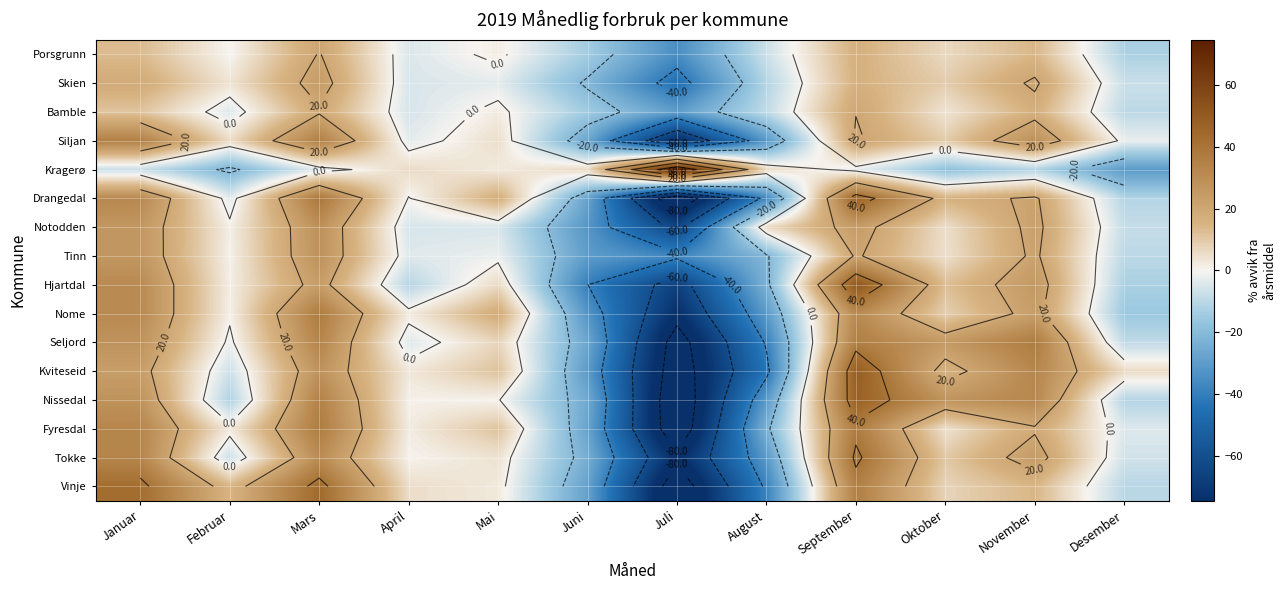

Which label corresponds to the smallest value in the chart?

Juli